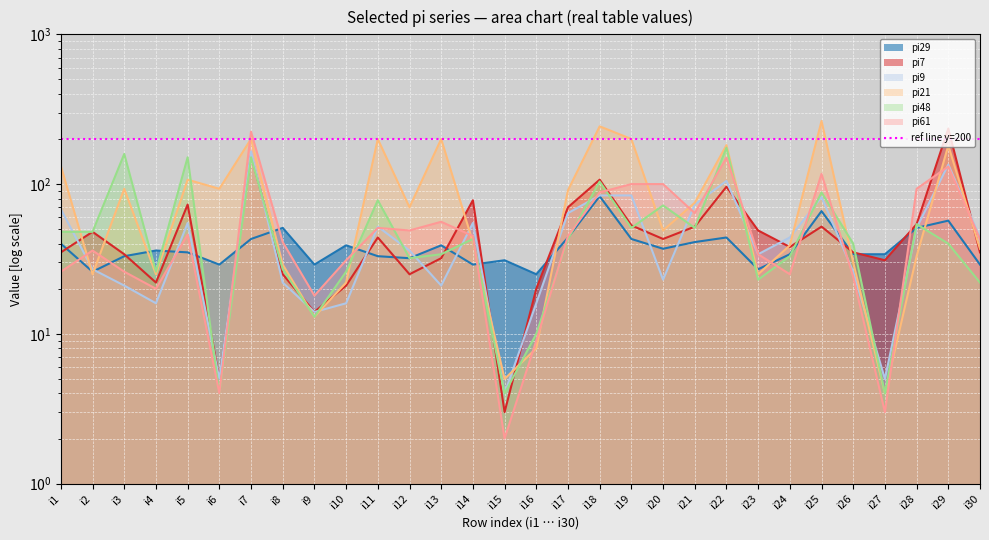

The pi9 series shows 41 at i18. True or false?

False